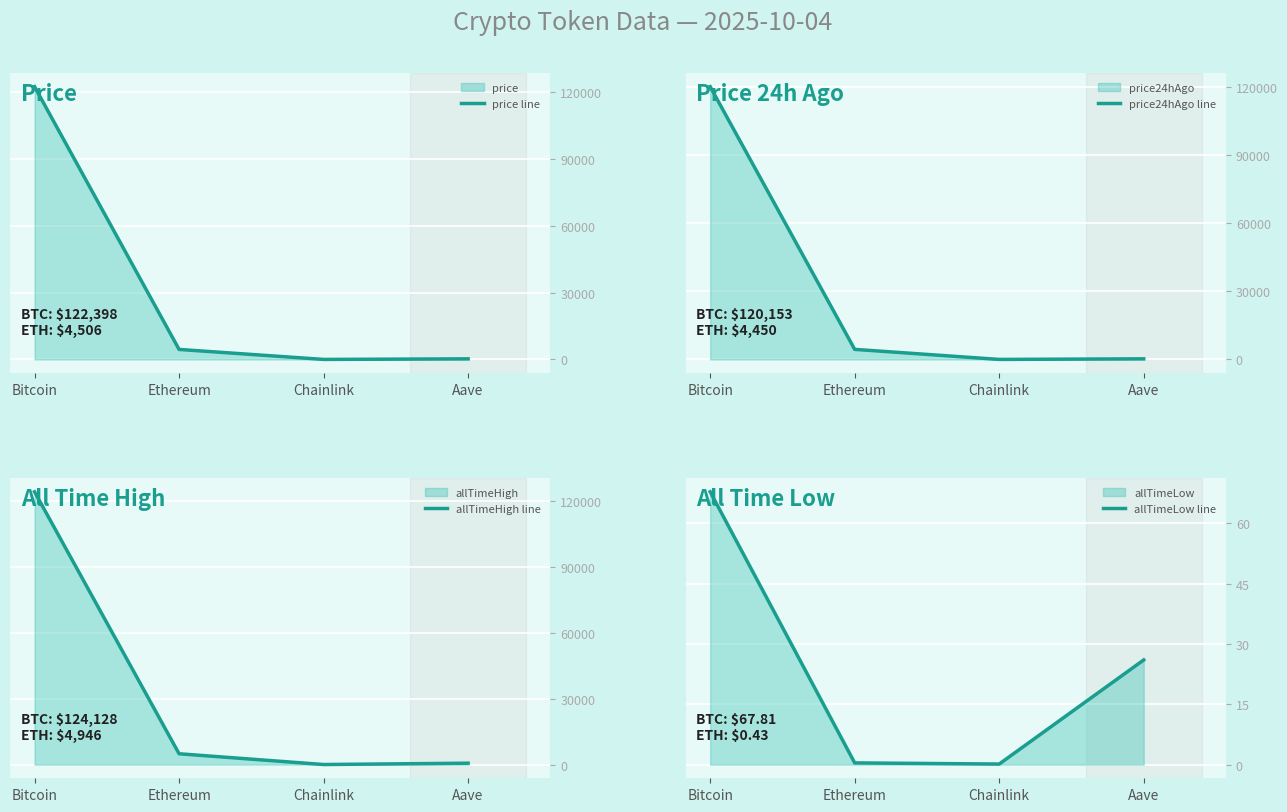

What is the value of the allTimeHigh line point at the 3rd from the left?

52.7